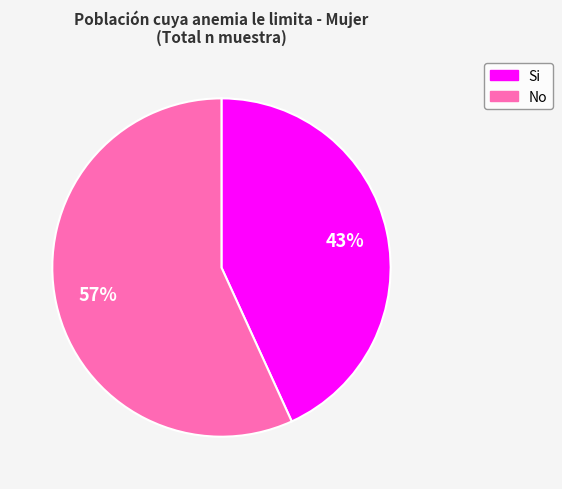

Is there any slice that represents more than half of the pie?

Yes